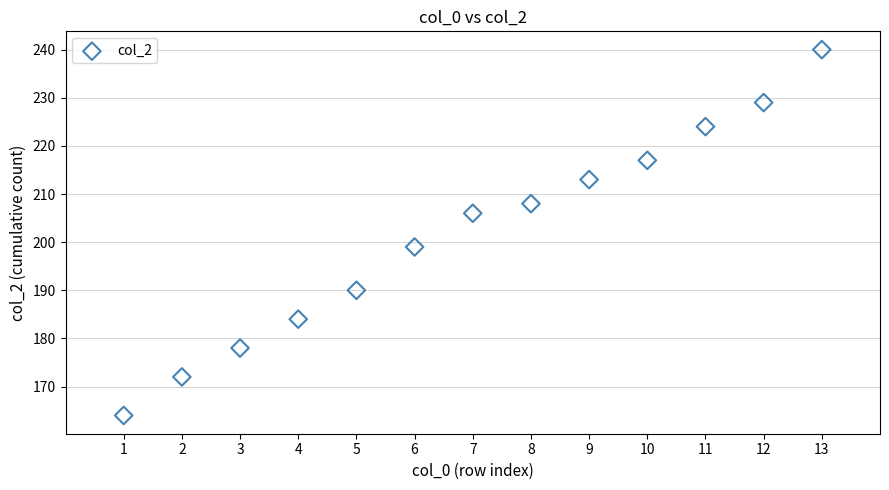

What Y value in the scatter plot is closest to 202?

199